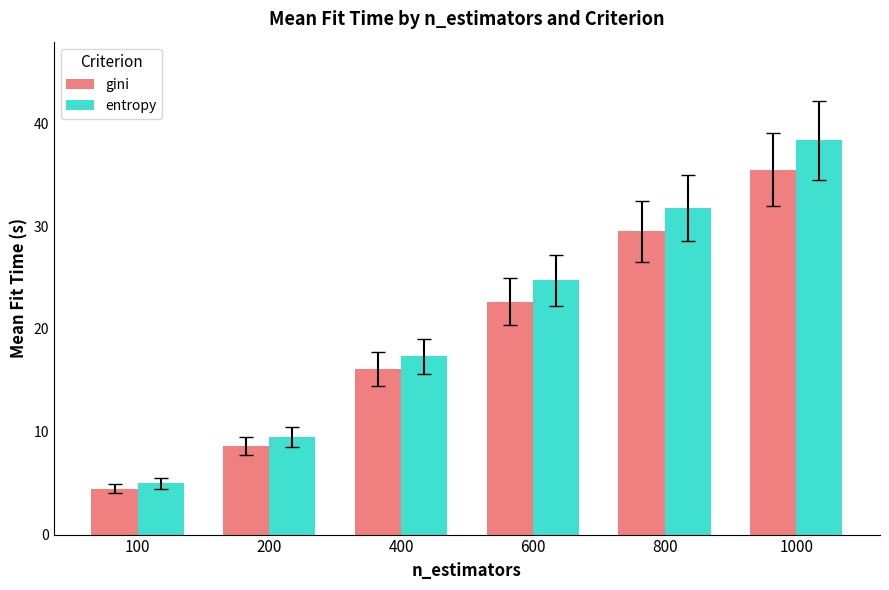

What is the total value across all series at 400?

33.4